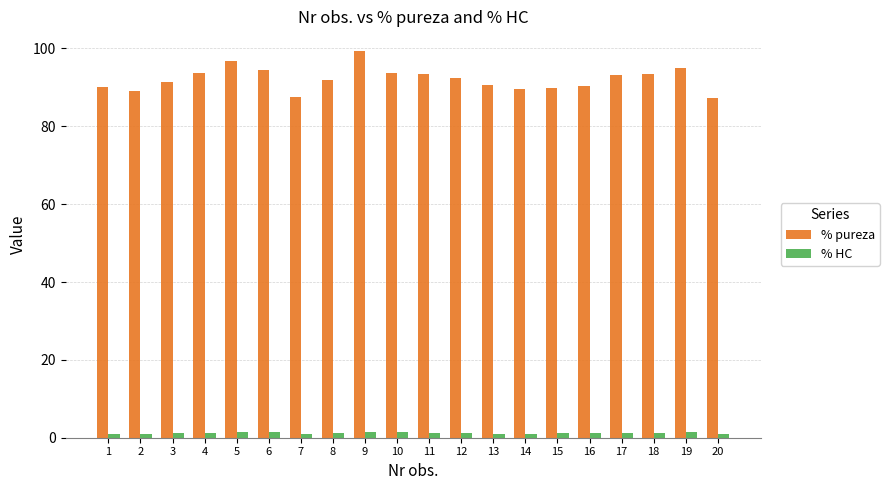

Read the % HC value at 2.

1.0